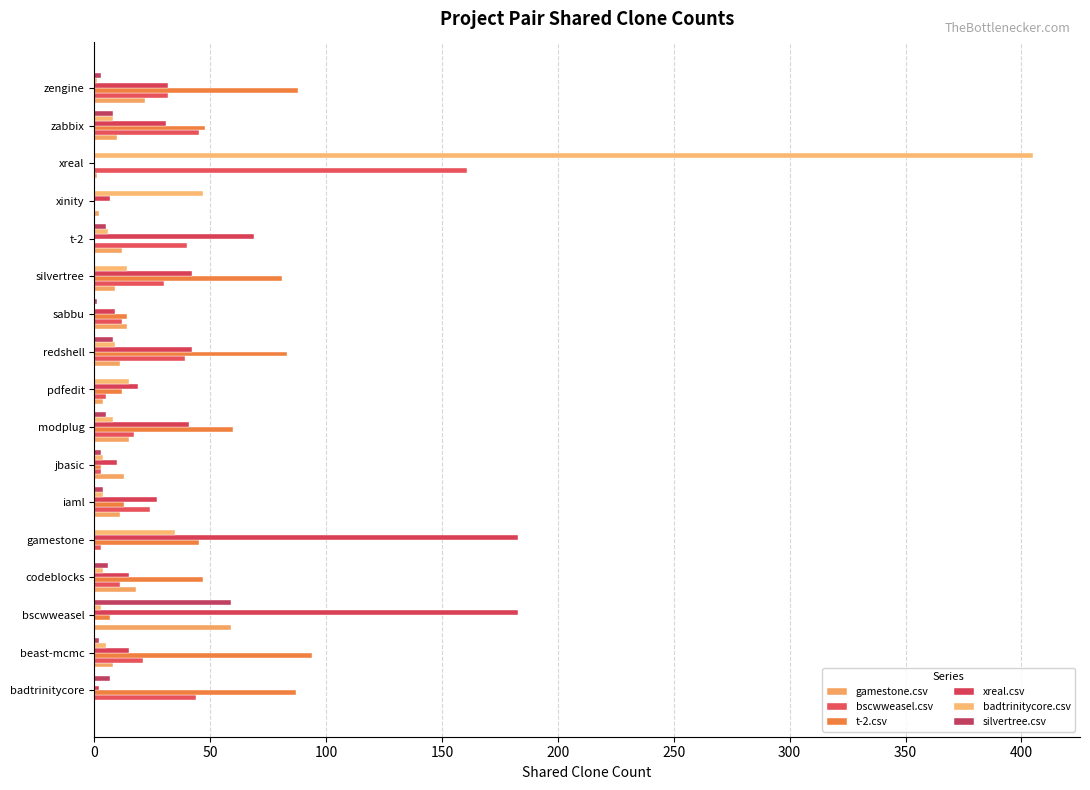

Which series has the largest total across all categories?

xreal.csv